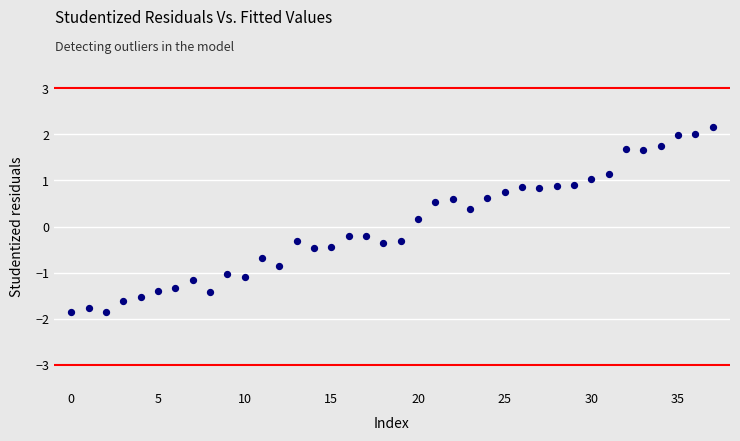

How many data points are displayed?

38